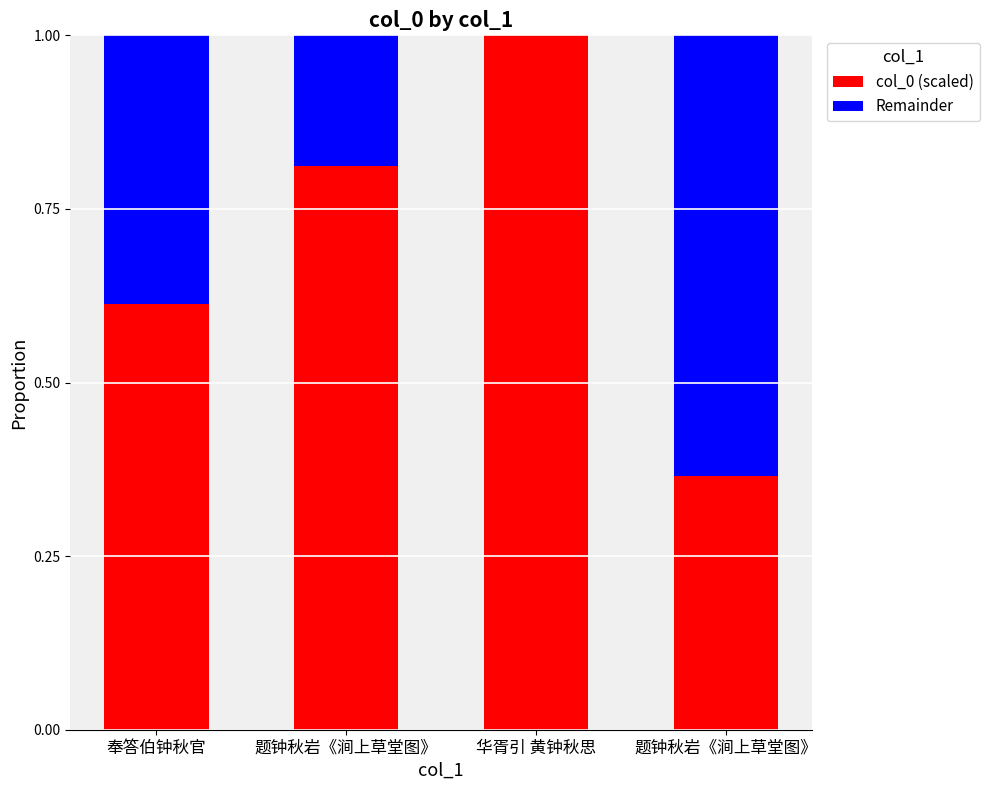

Which series has the widest spread of values?

col_0 (scaled)